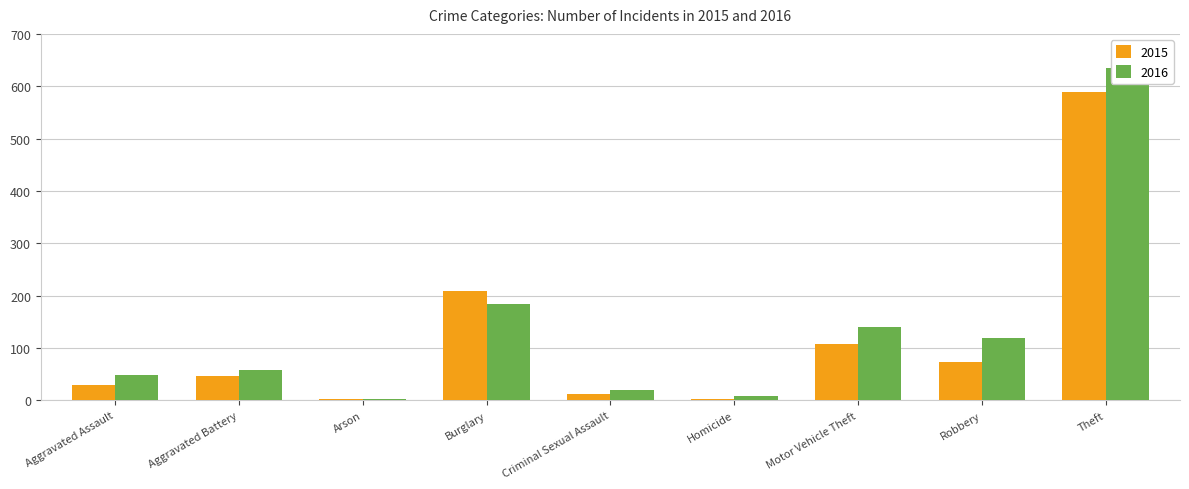

Reading left to right, extract all data points from this chart.

2015: 29	46	2	208	12	3	108	74	589
2016: 48	58	3	183	20	8	140	118	634